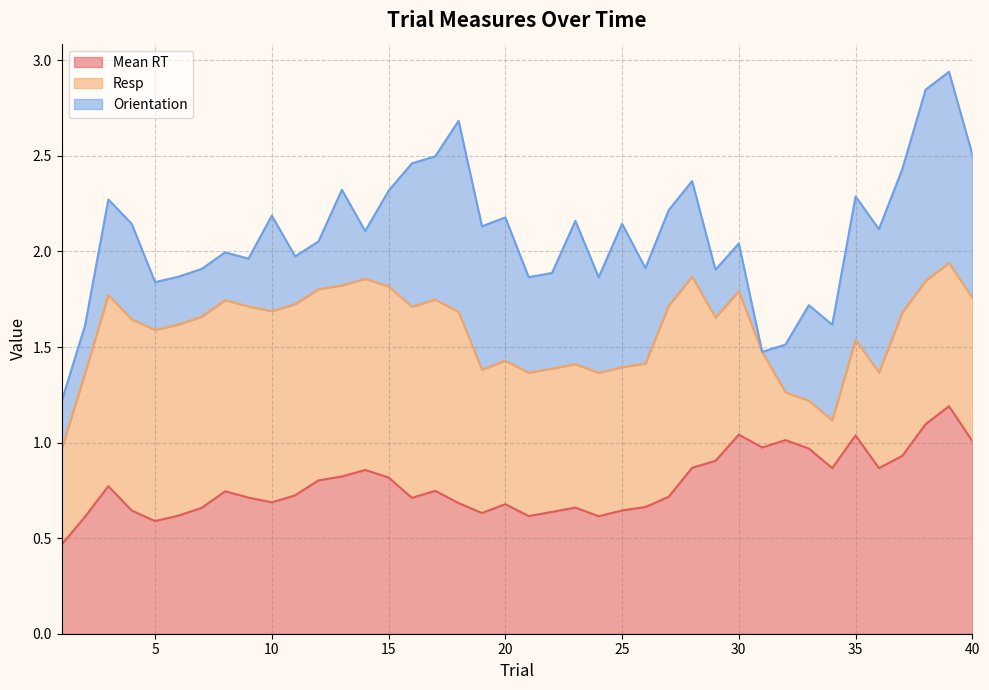

What is the highest value of the Mean RT series?

1.2